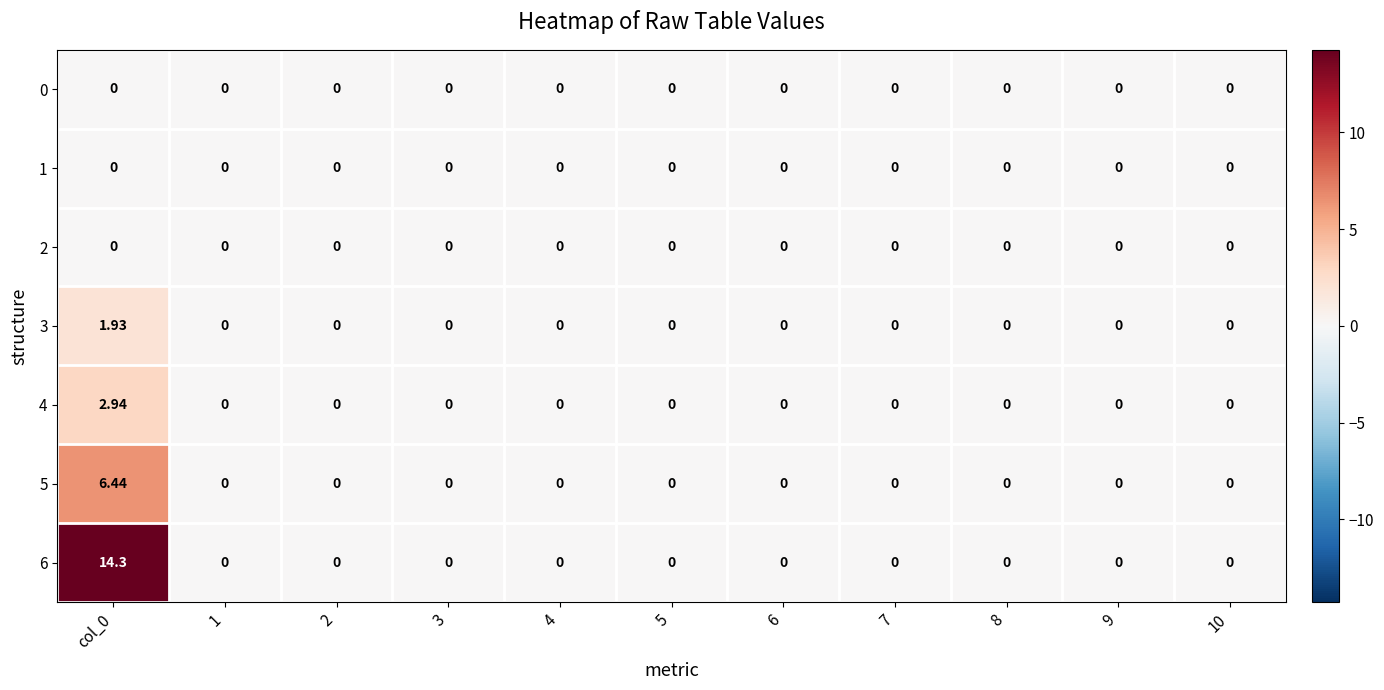

Is the value of 6 at 9 greater than the value of 3 at col_0?

No